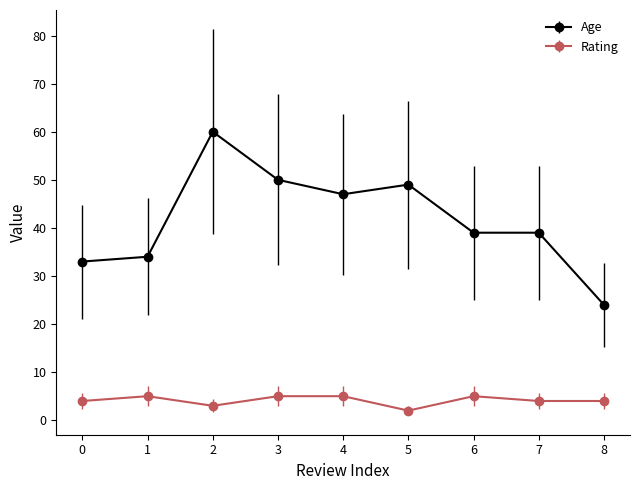

True or false: Age has more than 1 points higher than both neighbors.

True